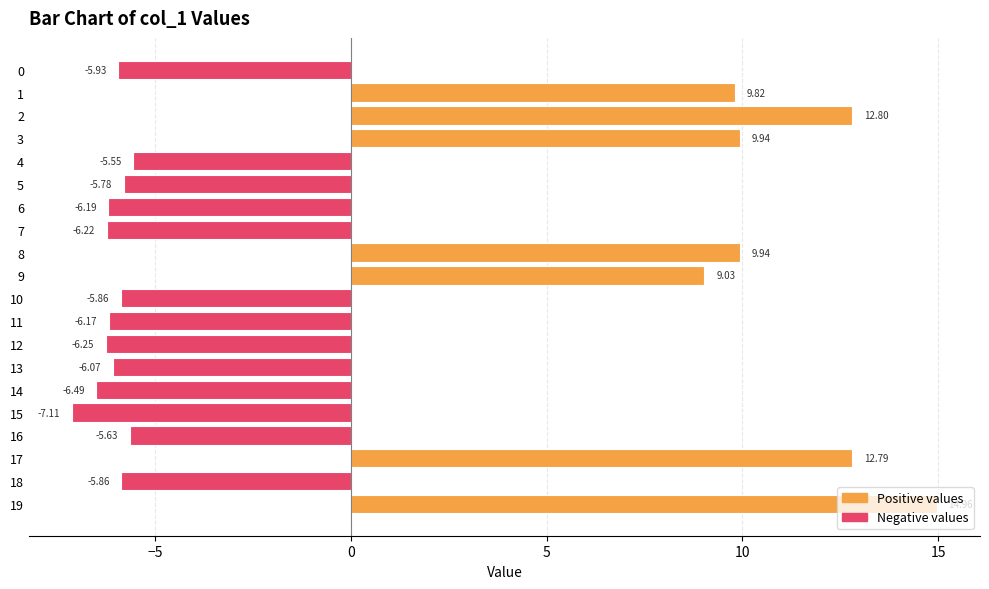

Between 19 and 5, which is larger?

19